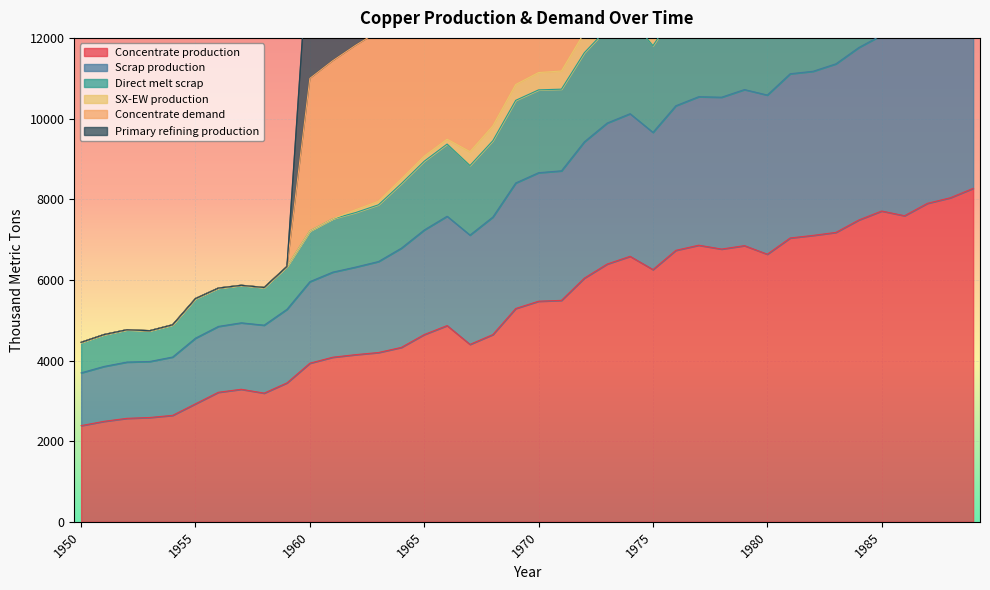

At how many categories does at least one series exceed 27133?

13